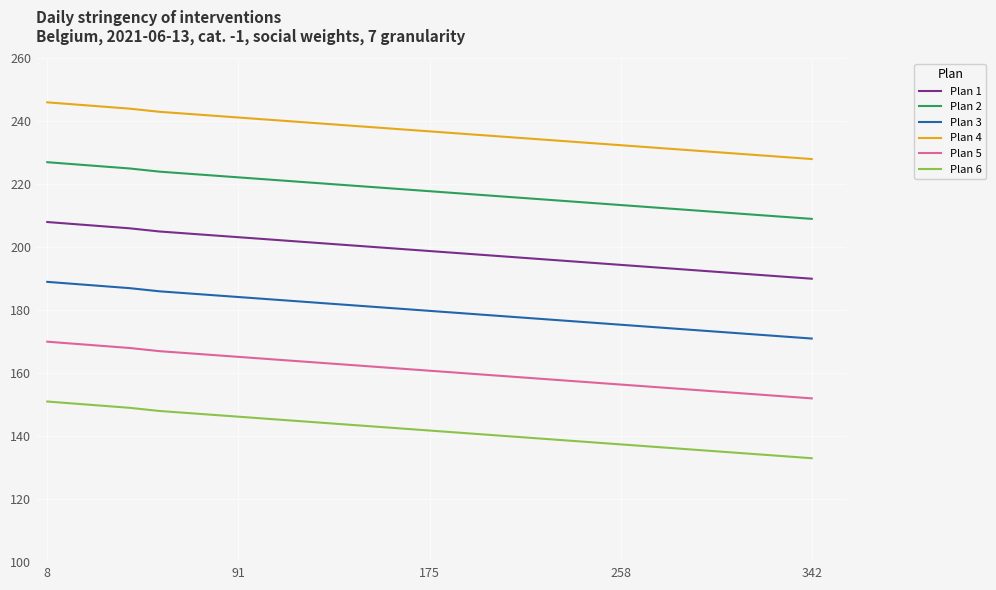

True or false: Plan 3 and Plan 6 cross at least once.

False